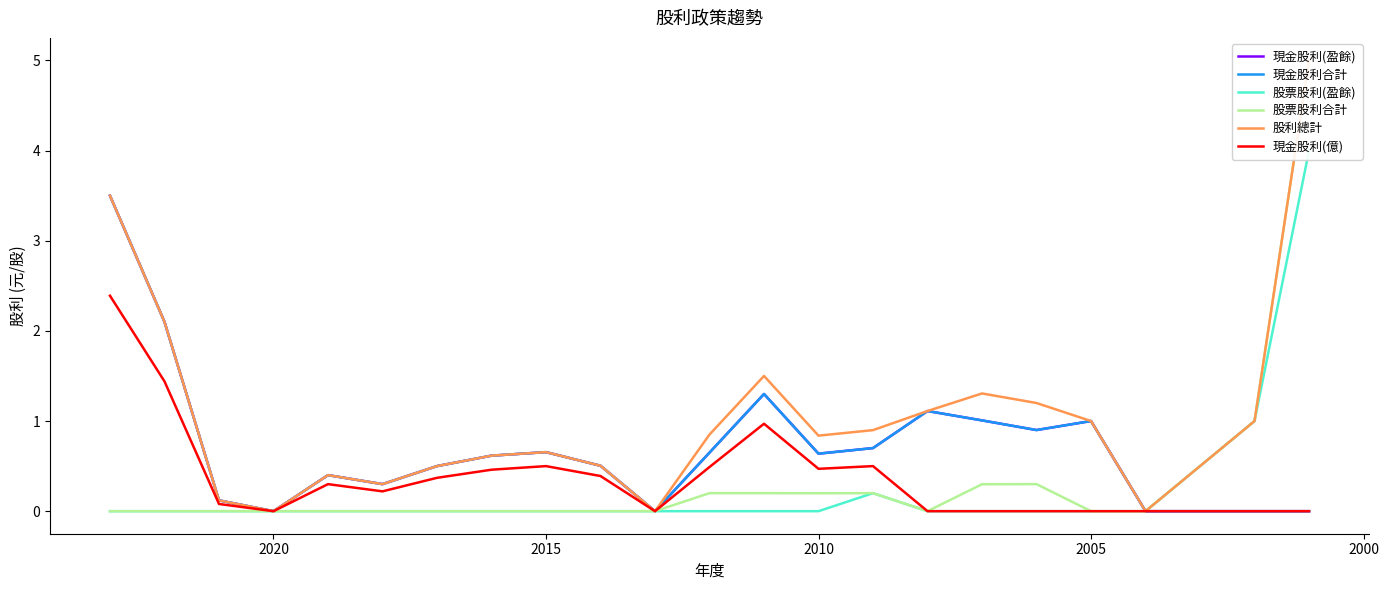

What is the maximum value shown in the chart?

5.0